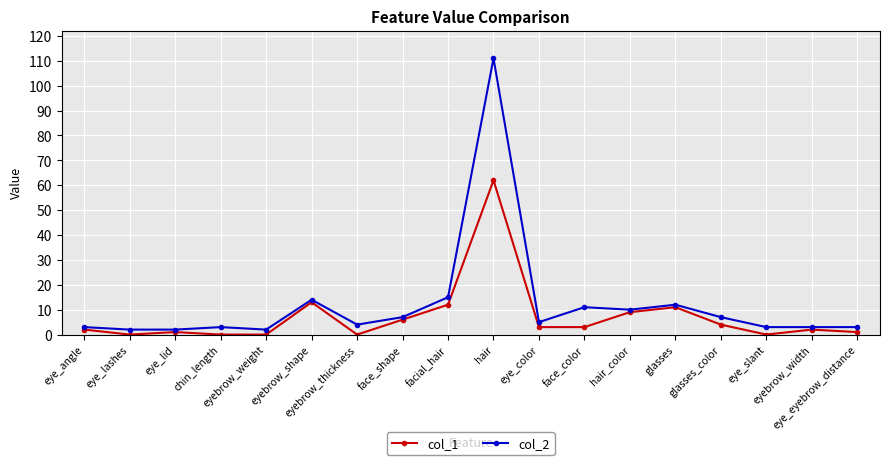

True or false: col_2 has a value of 1 at eye_color.

False